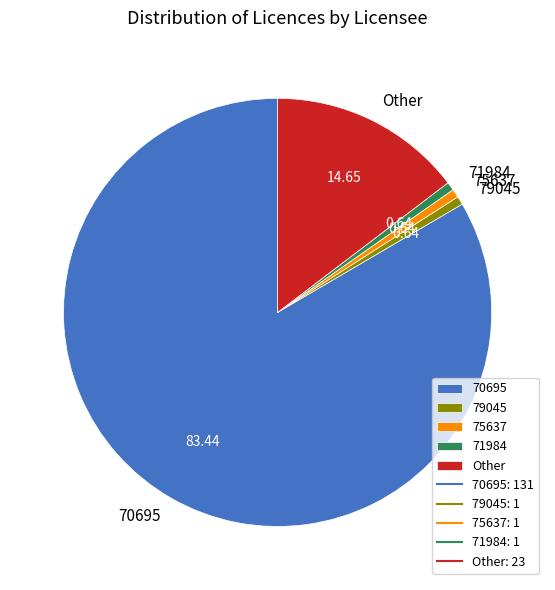

Count the number of slices in the pie.

5